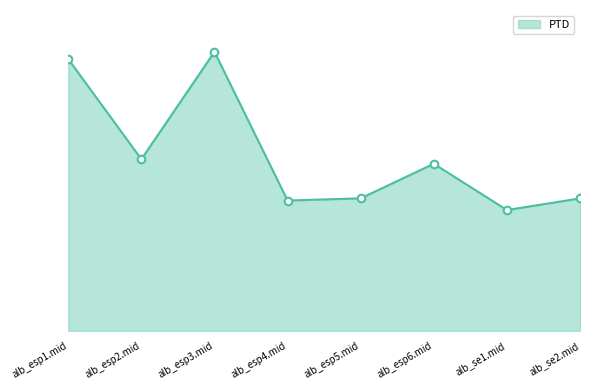

What is the ratio of the value at alb_esp3.mid to the value at alb_se1.mid?

2.3